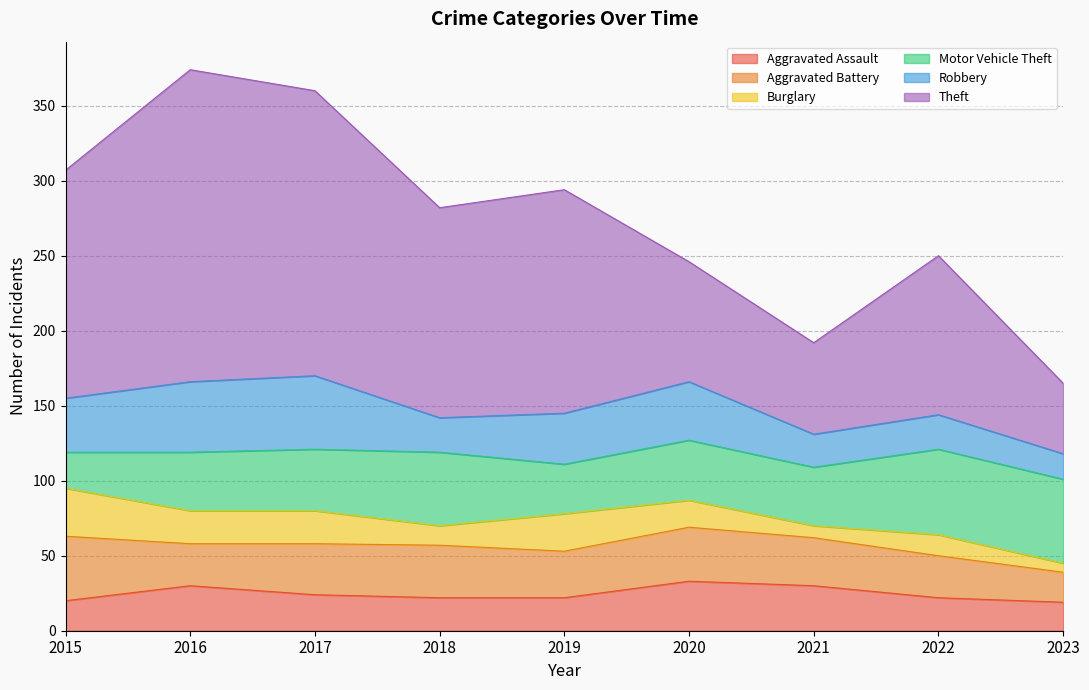

At which label does Aggravated Battery first exceed 32?

2015